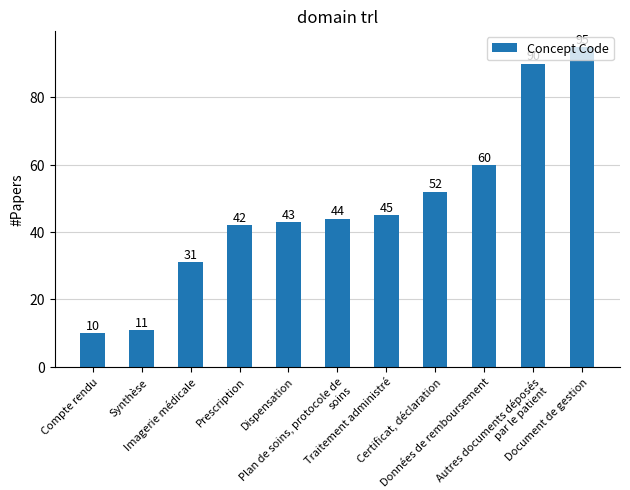

True or false: the data shows 76 at Plan de soins, protocole de soins.

False